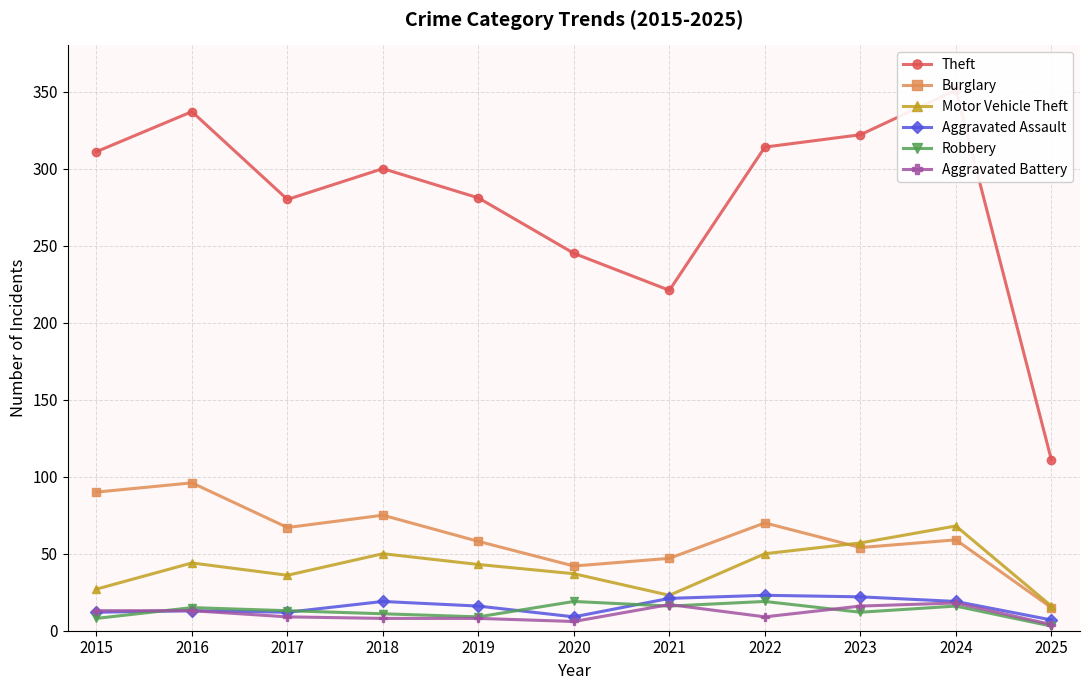

What is the difference between the maximum and second lowest values in the Aggravated Battery series?

12